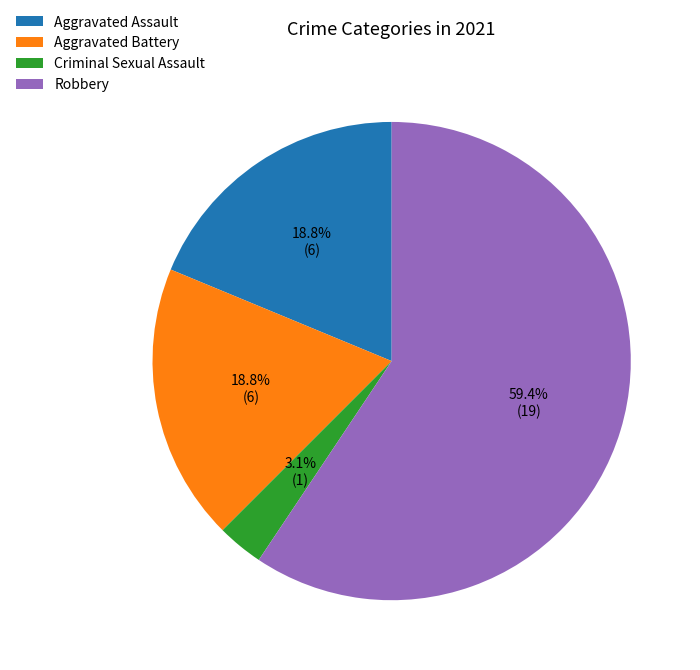

Count the number of slices in the pie.

4